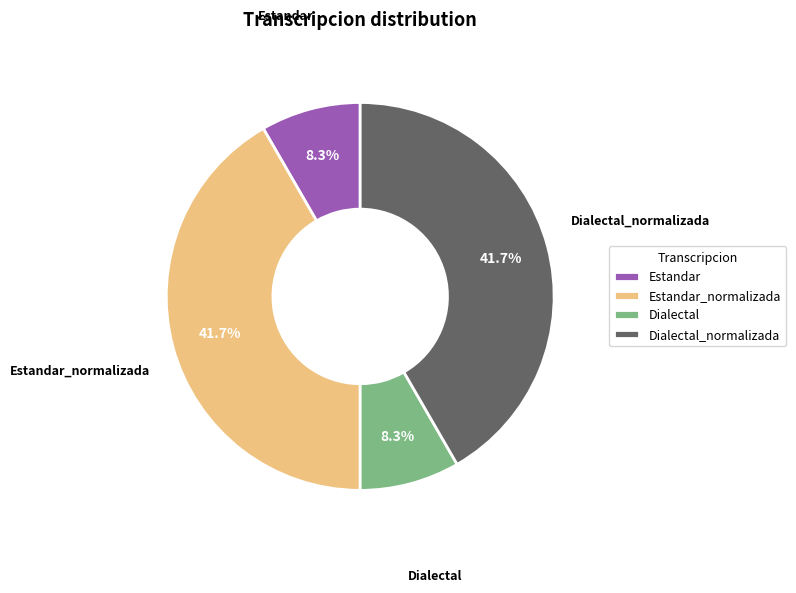

Is it true that Estandar_normalizada is 31% of the pie?

False